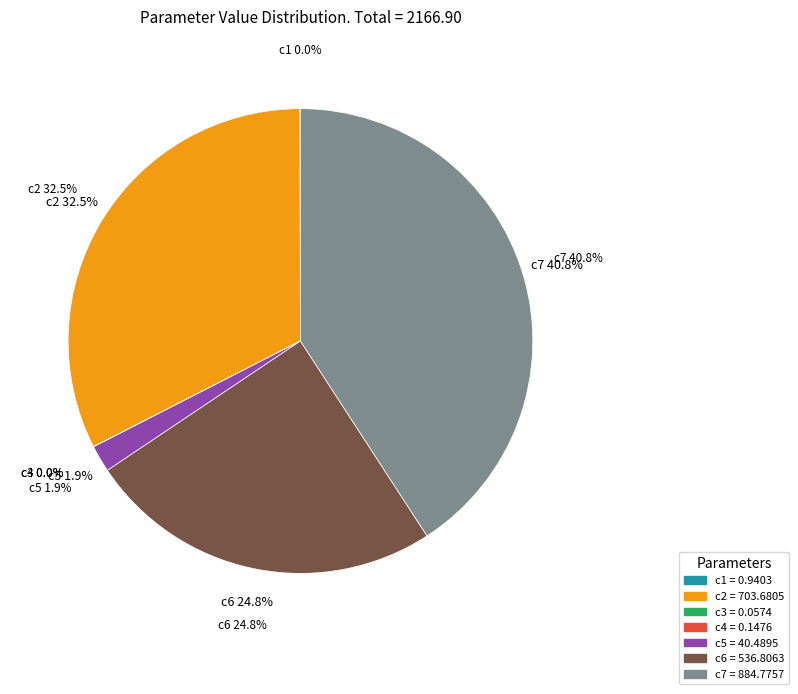

To the nearest percent, what is the combined percentage of c6 and c3?

25%